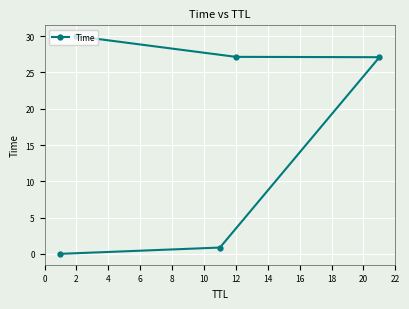

True or false: there are more than 0 points higher than both neighbors.

False